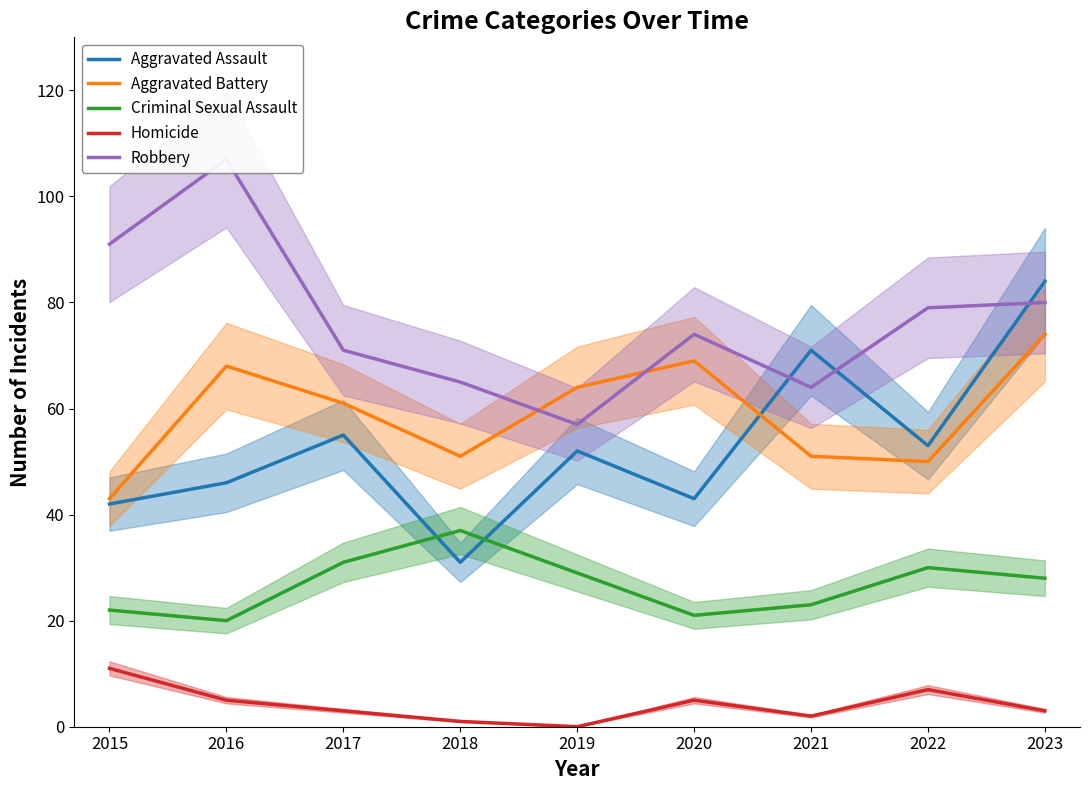

Is it true that Criminal Sexual Assault equals 12 at 2021?

False